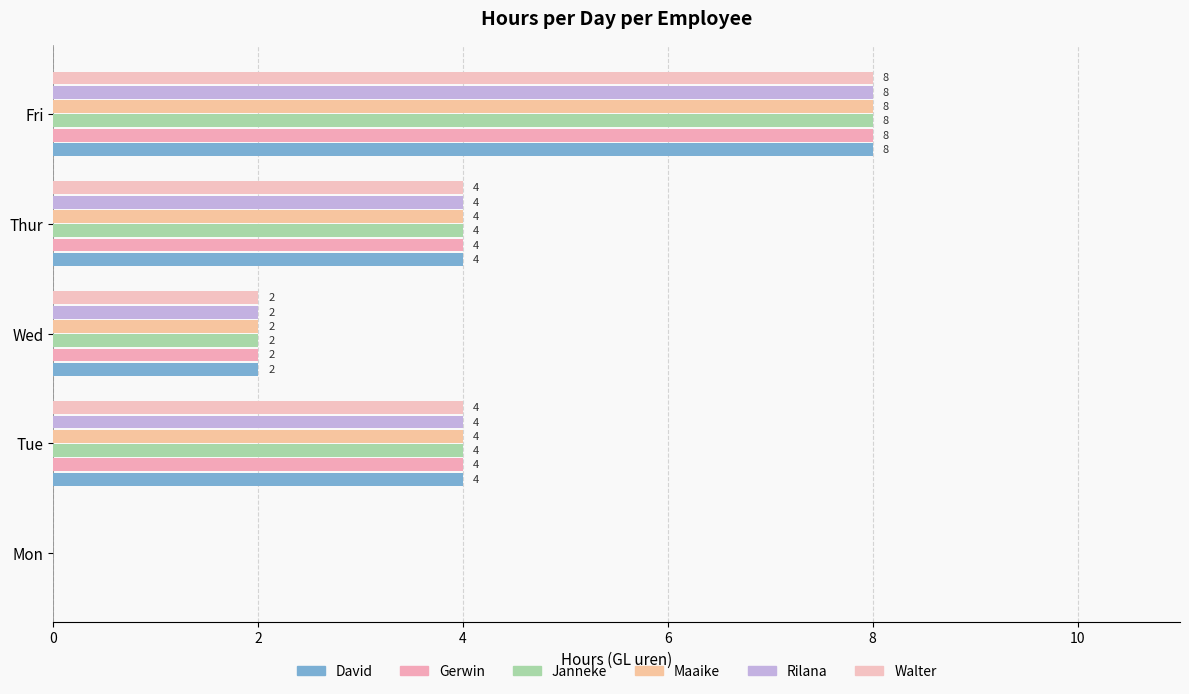

Rank the series by their maximum value, from highest to lowest.

David, Gerwin, Janneke, Maaike, Rilana, Walter